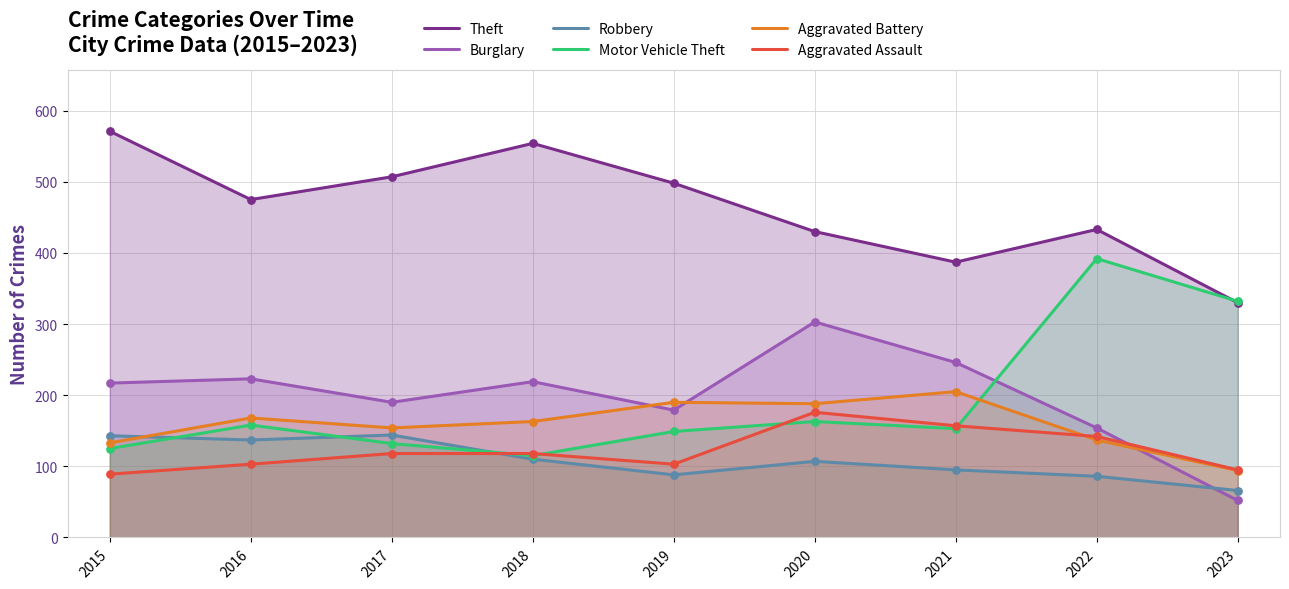

At how many categories does at least one series exceed 266?

9